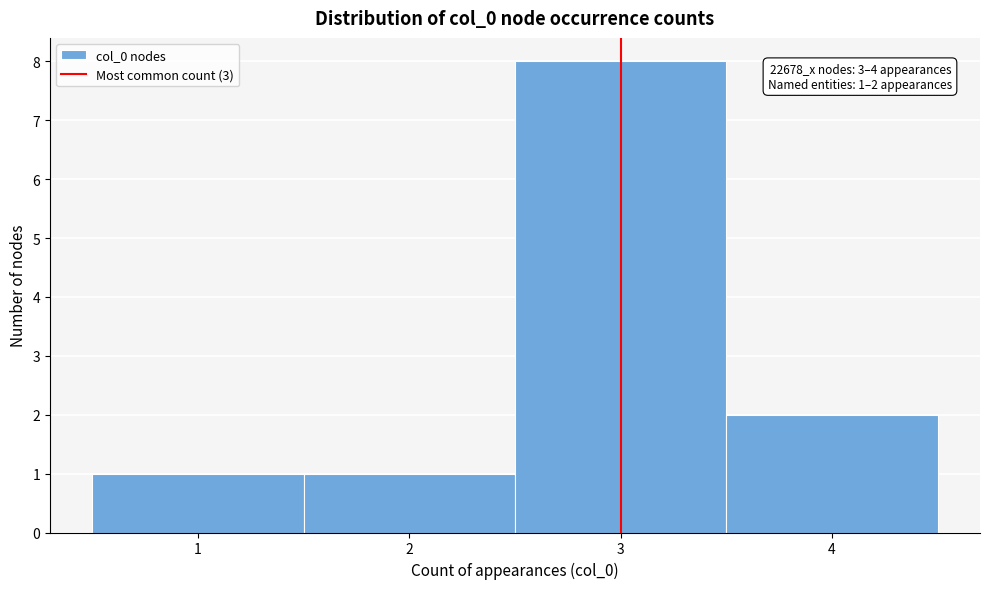

Over which range of the x-axis is the bar tallest?

2.5 to 3.5